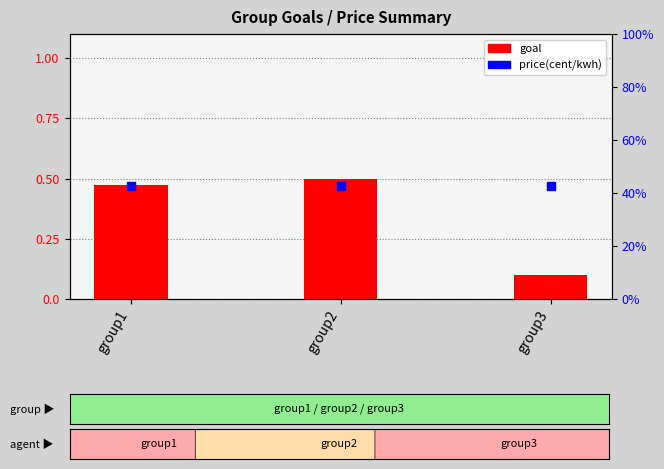

Which series has the widest spread of Y values?

goal